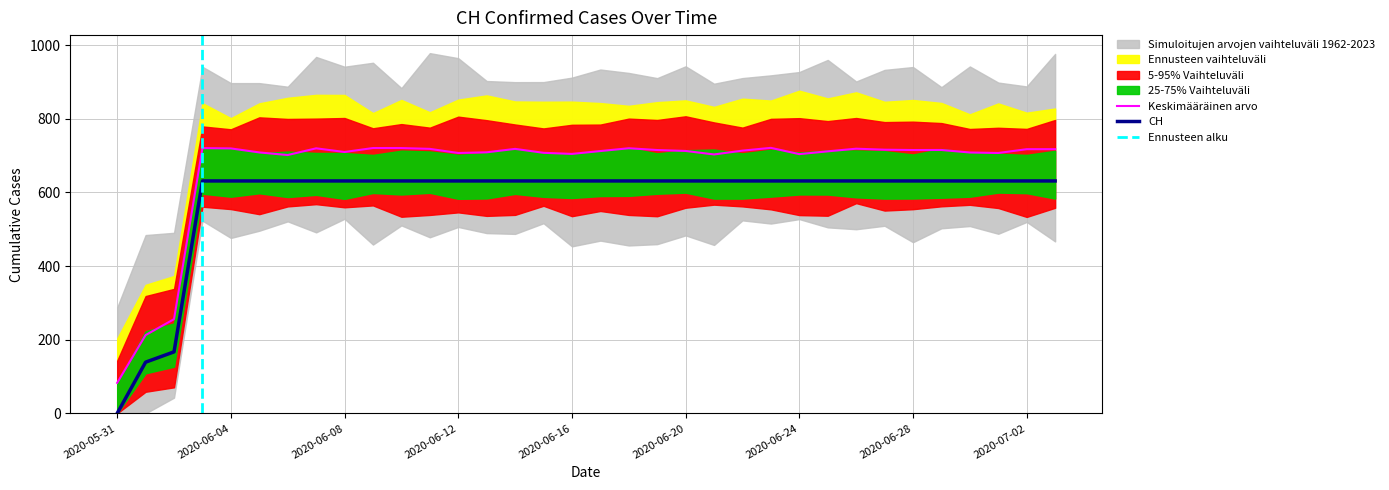

What is the value of the 6th point from the left?

631